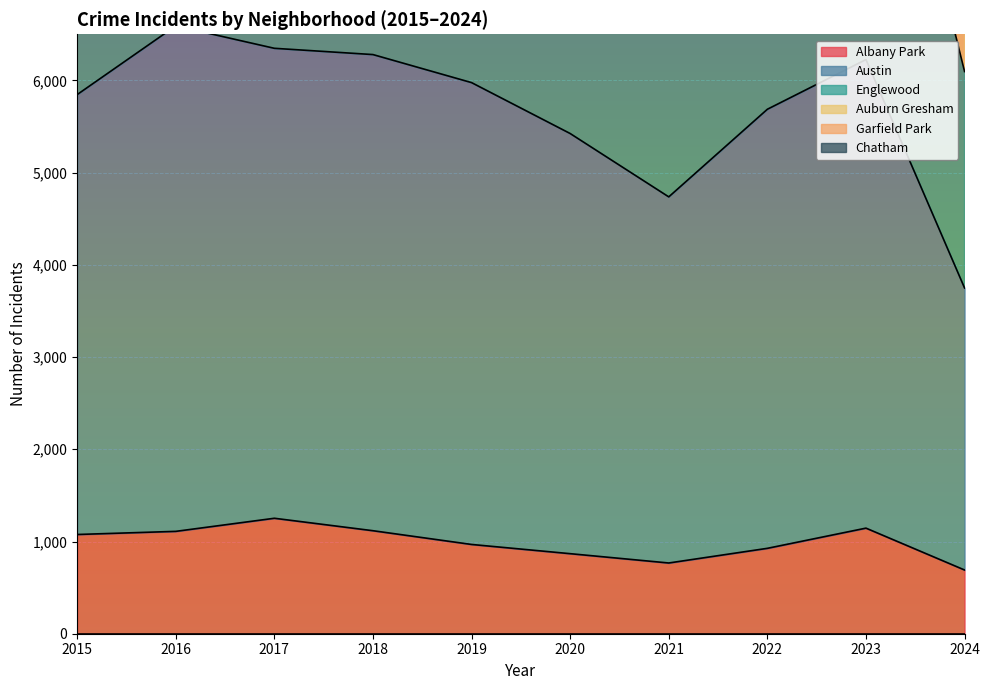

What is the difference between the Albany Park values at 2018 and 2024?

426